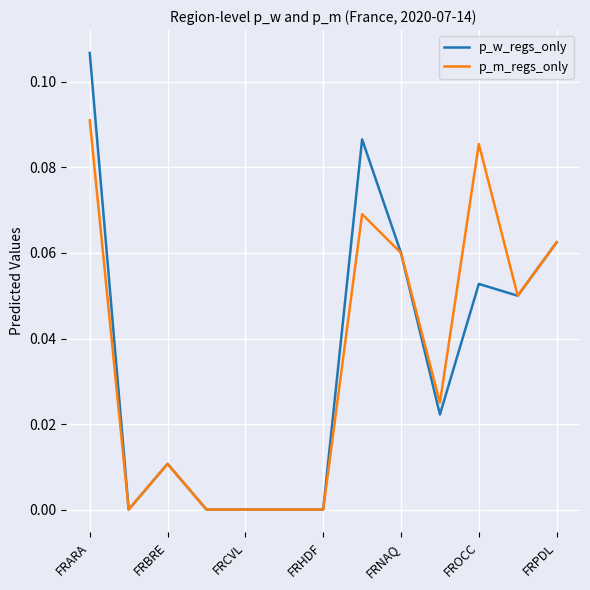

What are all the series names shown in the legend?

p_w_regs_only, p_m_regs_only